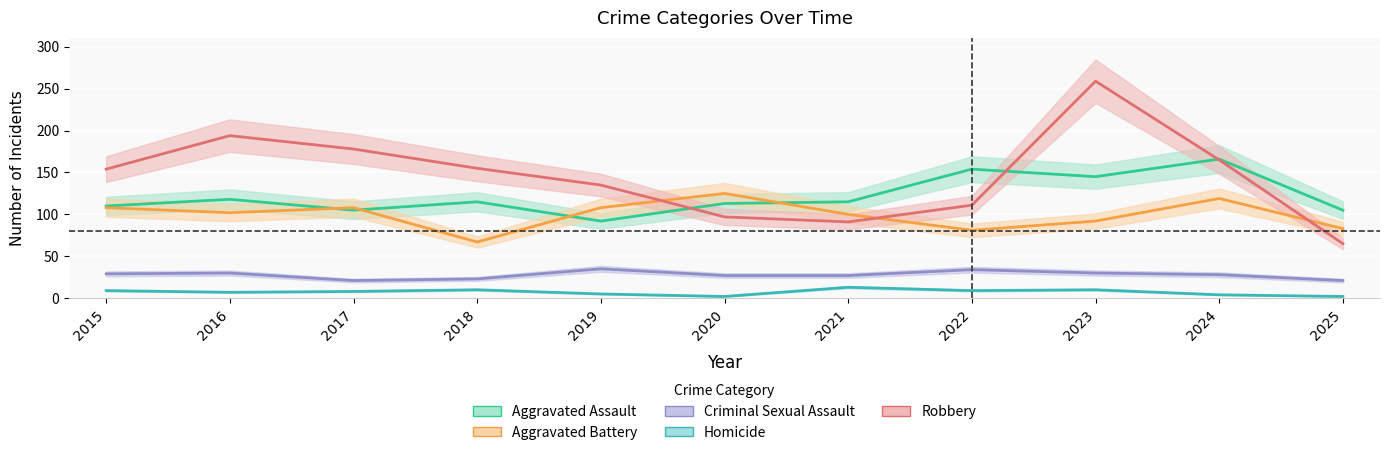

What value does the Homicide series have at 2022, to the nearest 5?

10